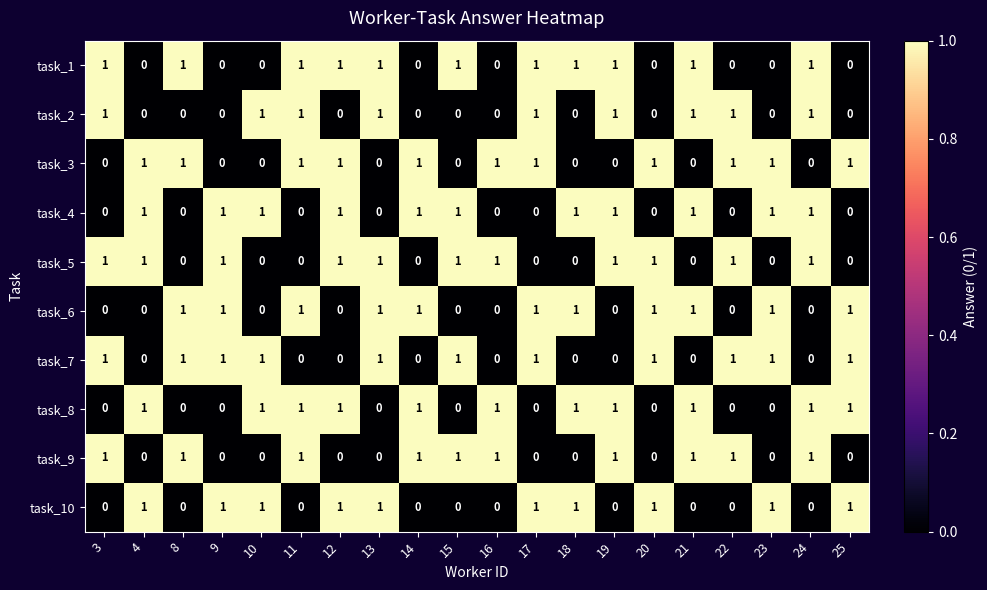

What is the sum of all task_6 values?

11